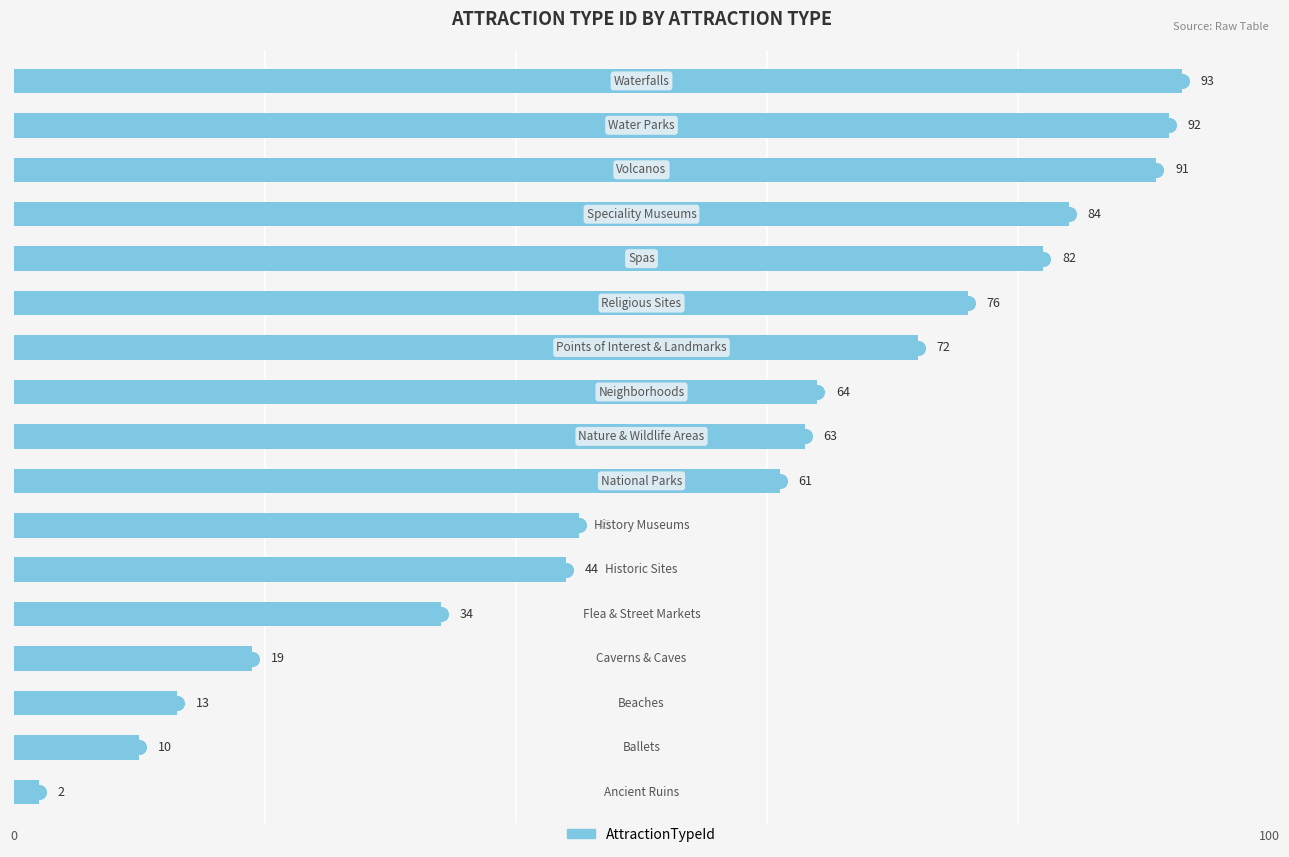

Where does the data first go above 63?

9